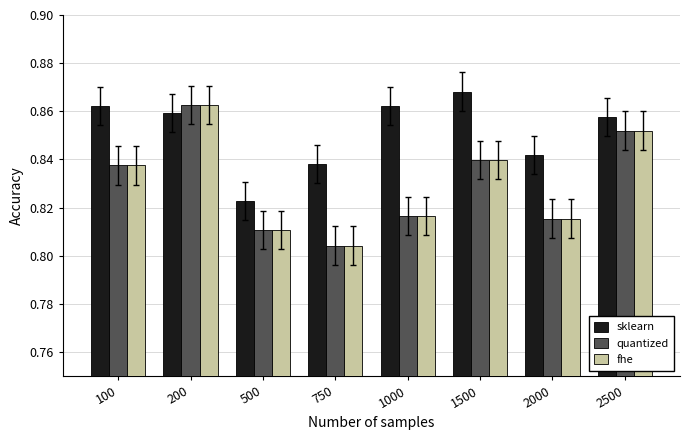

What is the sum of all quantized values?

6.6